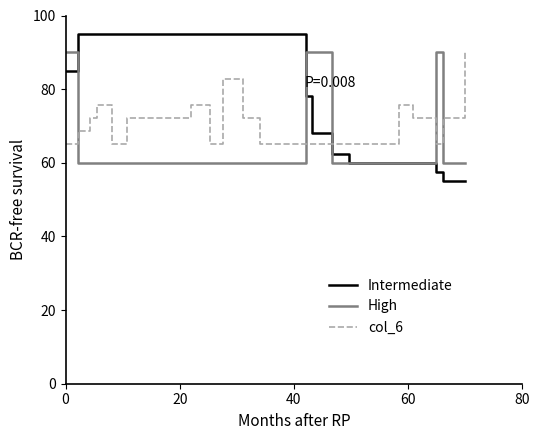

What is the sum of all col_5 values?

2100.0